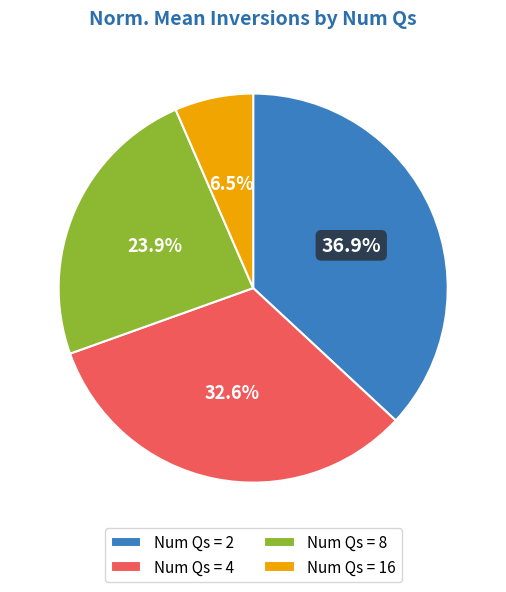

Rank the categories by value from lowest to highest.

Num Qs = 16, Num Qs = 8, Num Qs = 4, Num Qs = 2